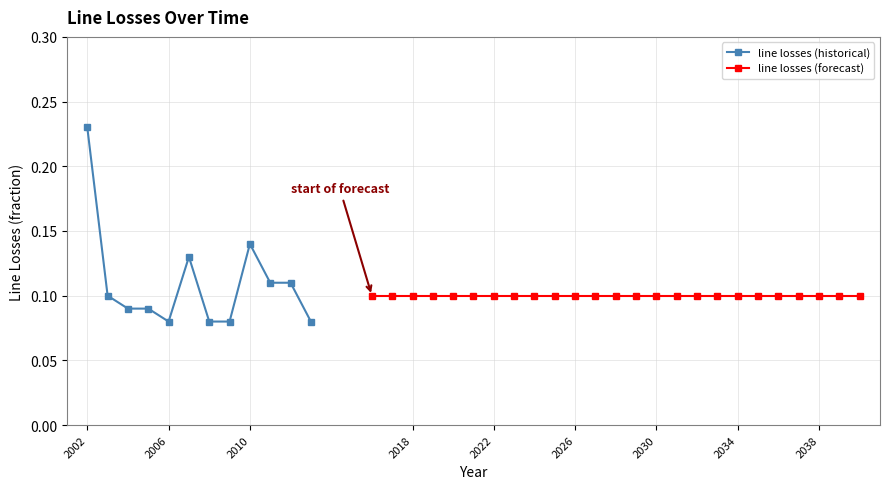

Reading right to left, what are all the values shown in this chart?

0.1	0.1	0.1	0.1	0.1	0.1	0.1	0.1	0.1	0.1	0.1	0.1	0.1	0.1	0.1	0.1	0.1	0.1	0.1	0.1	0.1	0.1	0.1	0.1	0.1	0.1	0.1	0.1	0.1	0.1	0.1	0.1	0.1	0.1	0.1	0.1	0.2